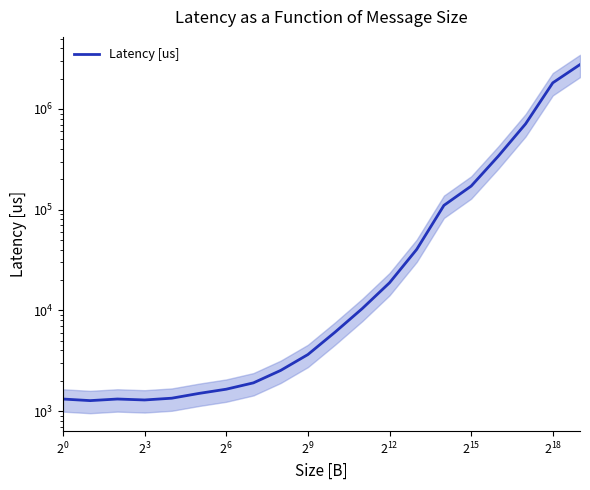

How many interior local peaks (higher than both neighbors) does the data have?

1